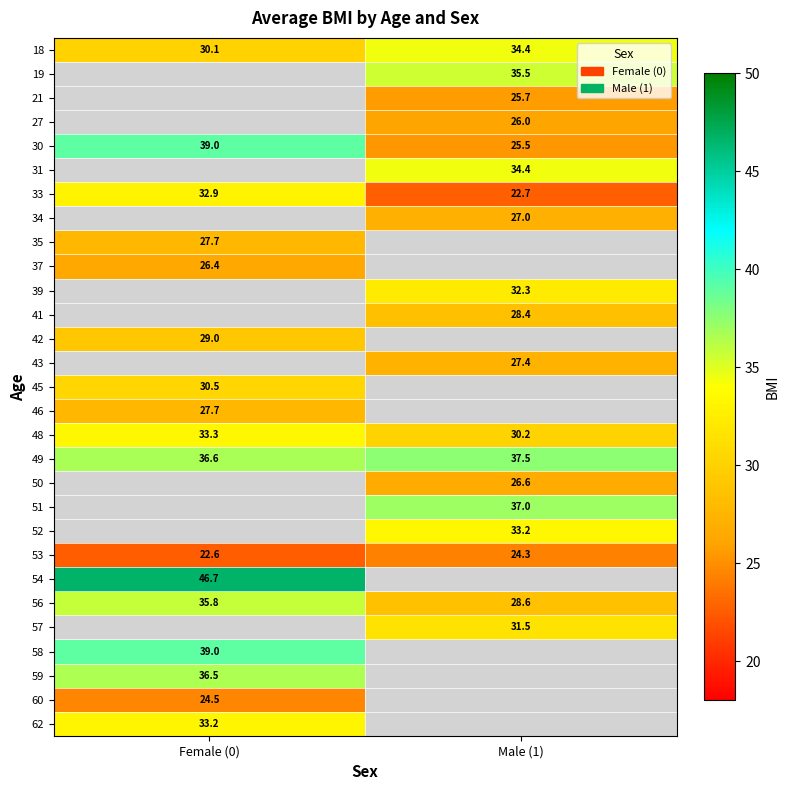

How many series are shown in this chart?

29